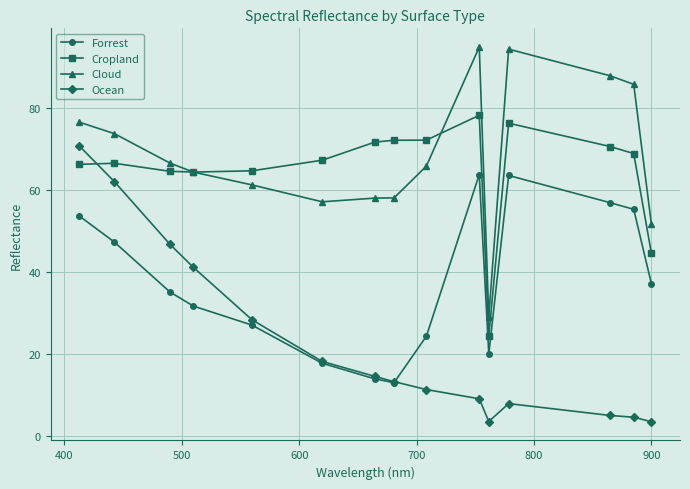

Which series has the widest spread of values?

Ocean